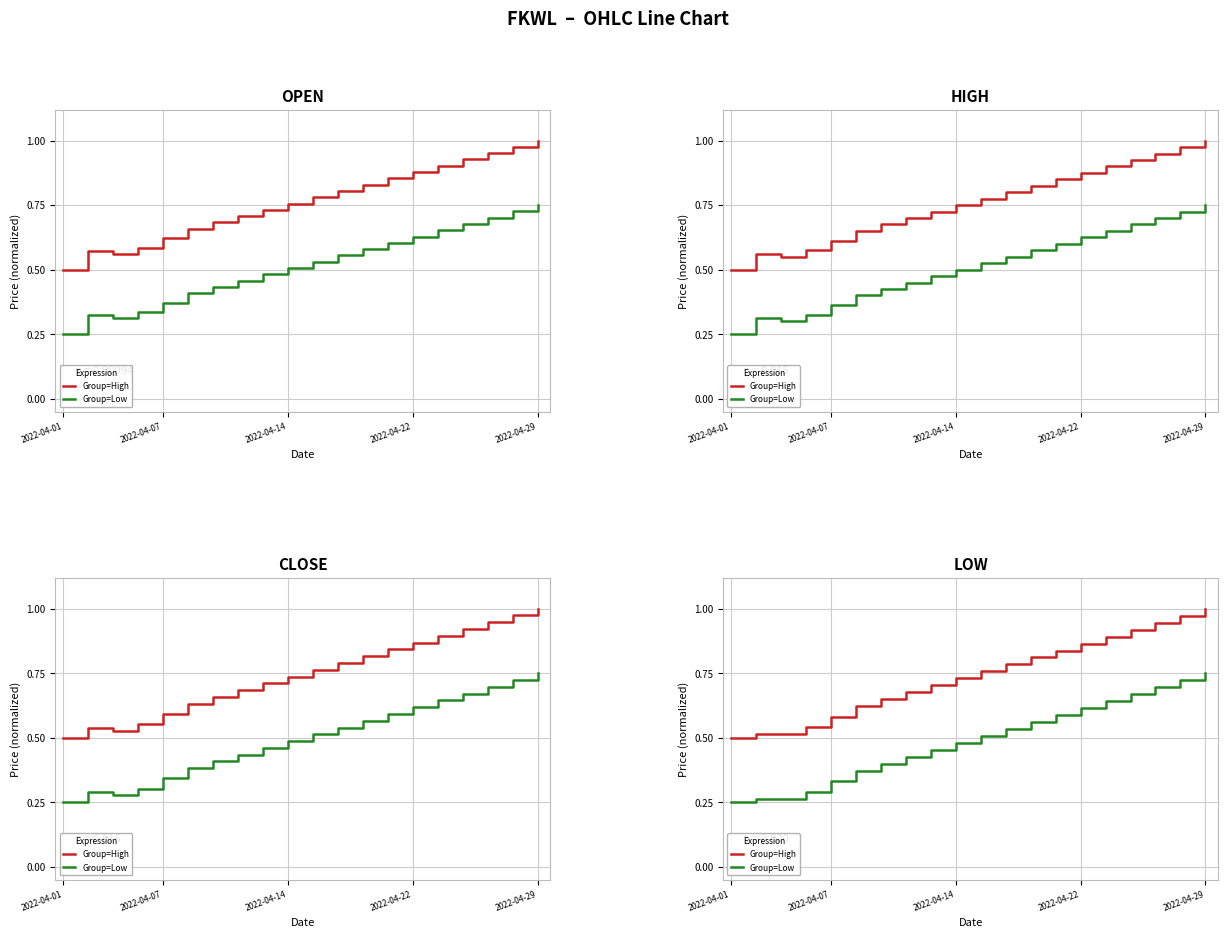

Count the Group=Low values in the range 0 to 1.

20